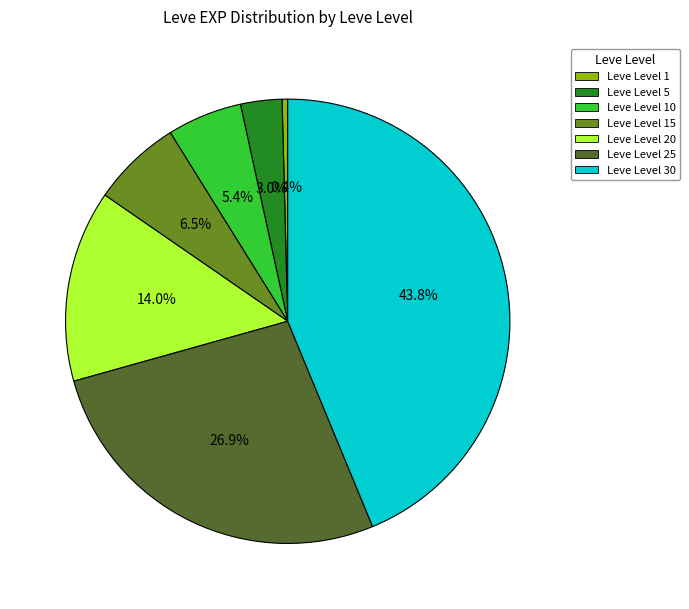

To the nearest percent, what is the difference between the Leve Level 1 and Leve Level 20 slice percentages?

14%